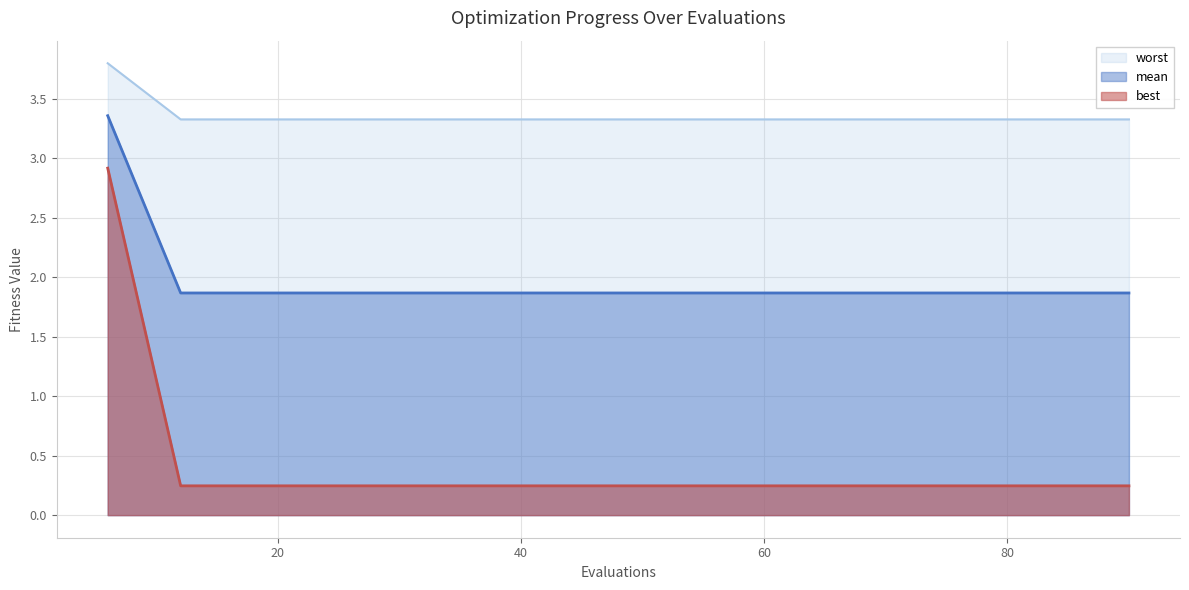

Which has a higher value, 42 or 12?

42